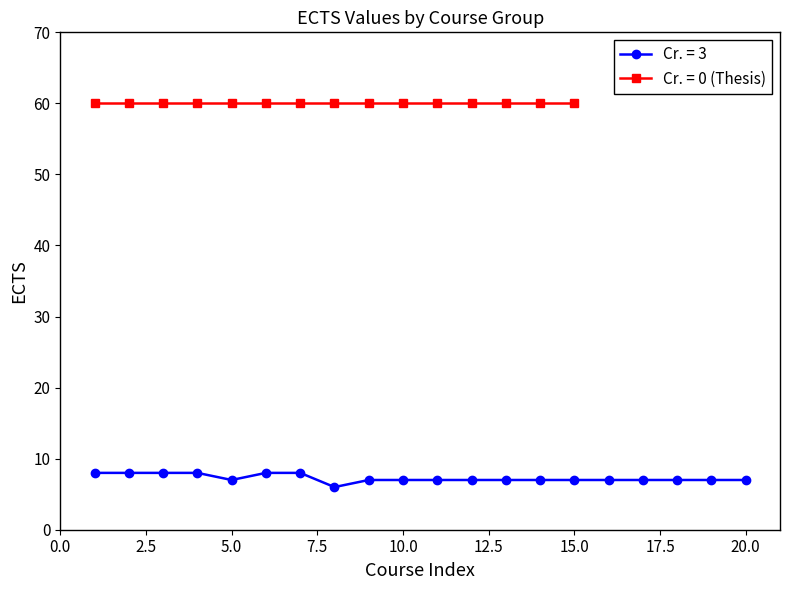

What is the highest value of the Cr. = 3 series?

8